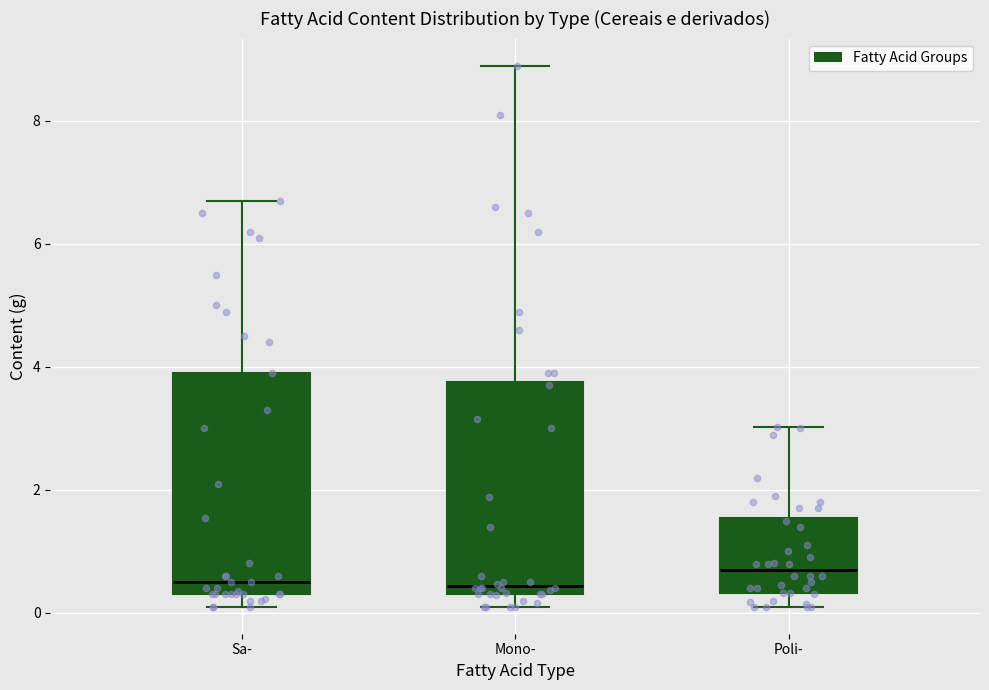

Reading left to right, read every box against the y-axis: the position of its median line, the range the box covers, and the ends of its whiskers. The values are not printed on the chart, so give them approximately, as read against the axis.

Sa-: median 0.6, box 0.4 to 4.0, whiskers 0.2 to 6.8
Mono-: median 0.4 (just above the box's lower edge), box 0.4 to 3.8, whiskers 0.2 to 9.0
Poli-: median 0.8, box 0.4 to 1.6, whiskers 0.2 to 3.0